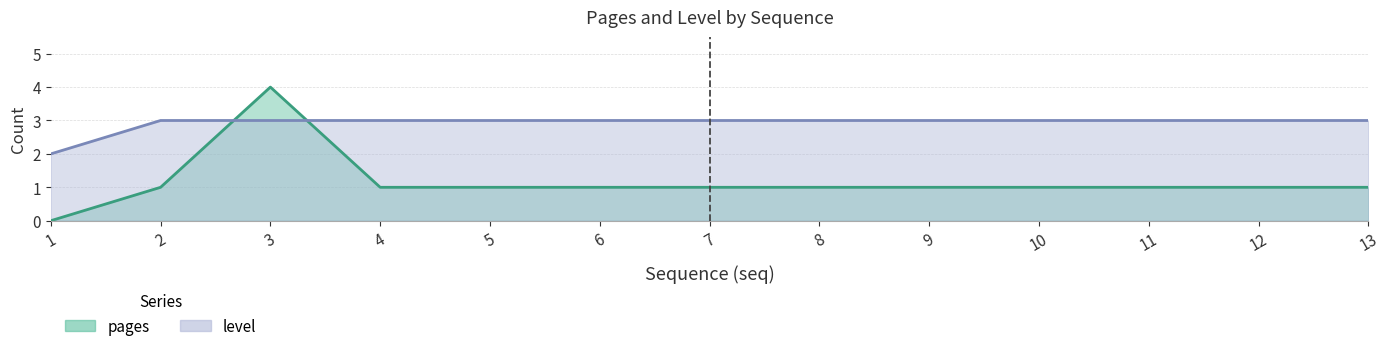

List the labels in order of pages value, largest first.

3, 2, 4, 5, 6, 7, 8, 9, 10, 11, 12, 13, 1